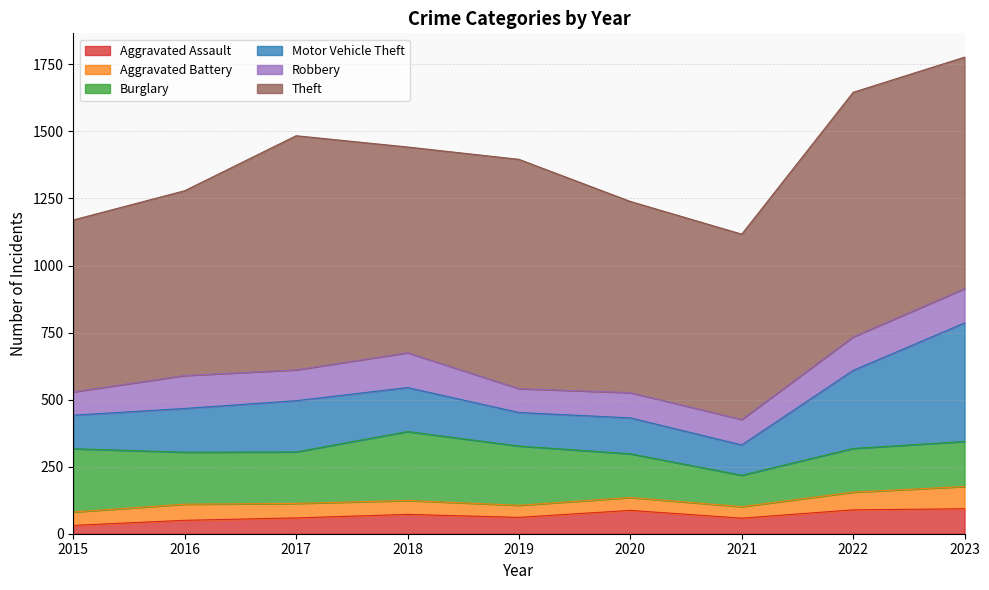

What is the value of the Aggravated Assault point at the 9th from the left?

93